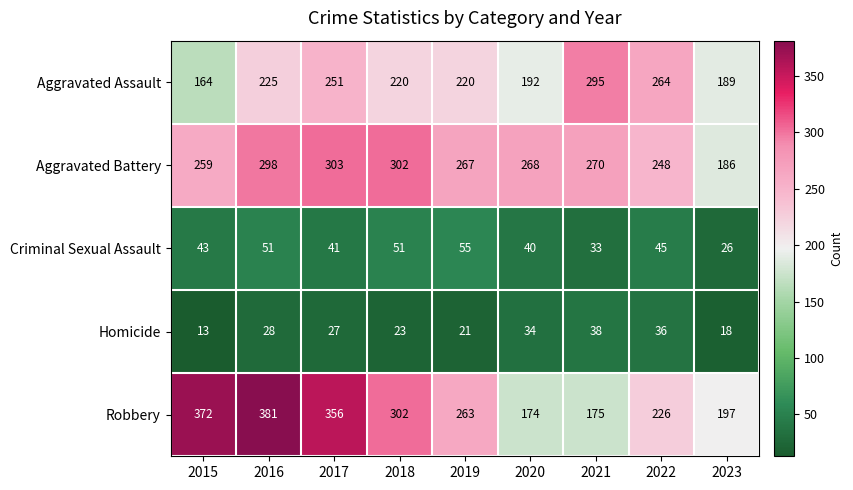

What value does the Aggravated Battery series have at 2017, to the nearest 50?

300